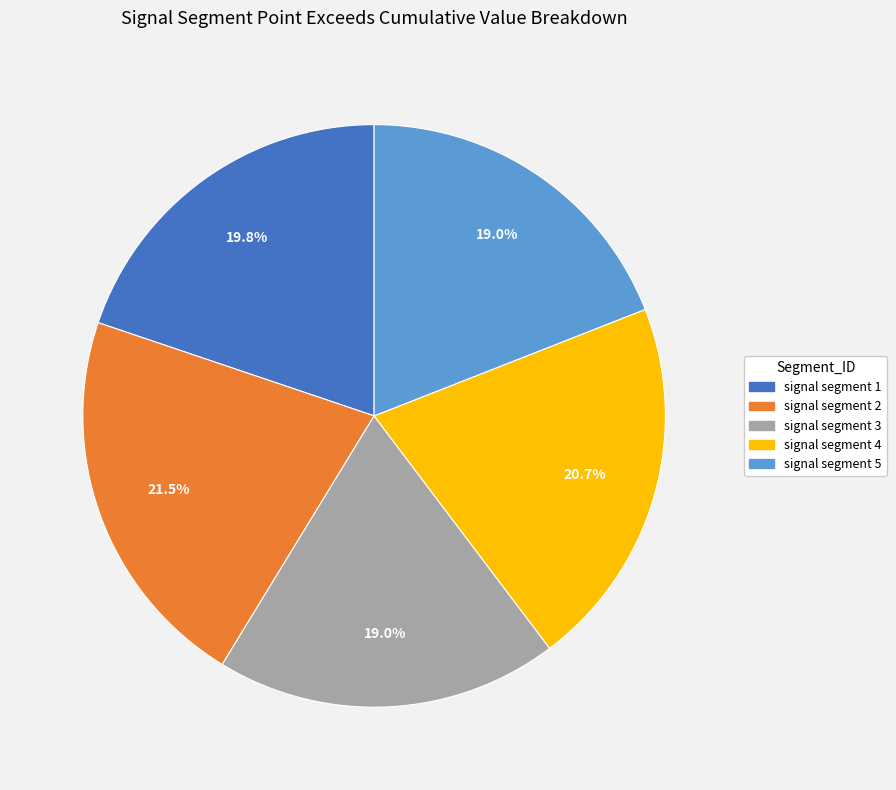

How many slices are in this pie chart?

5